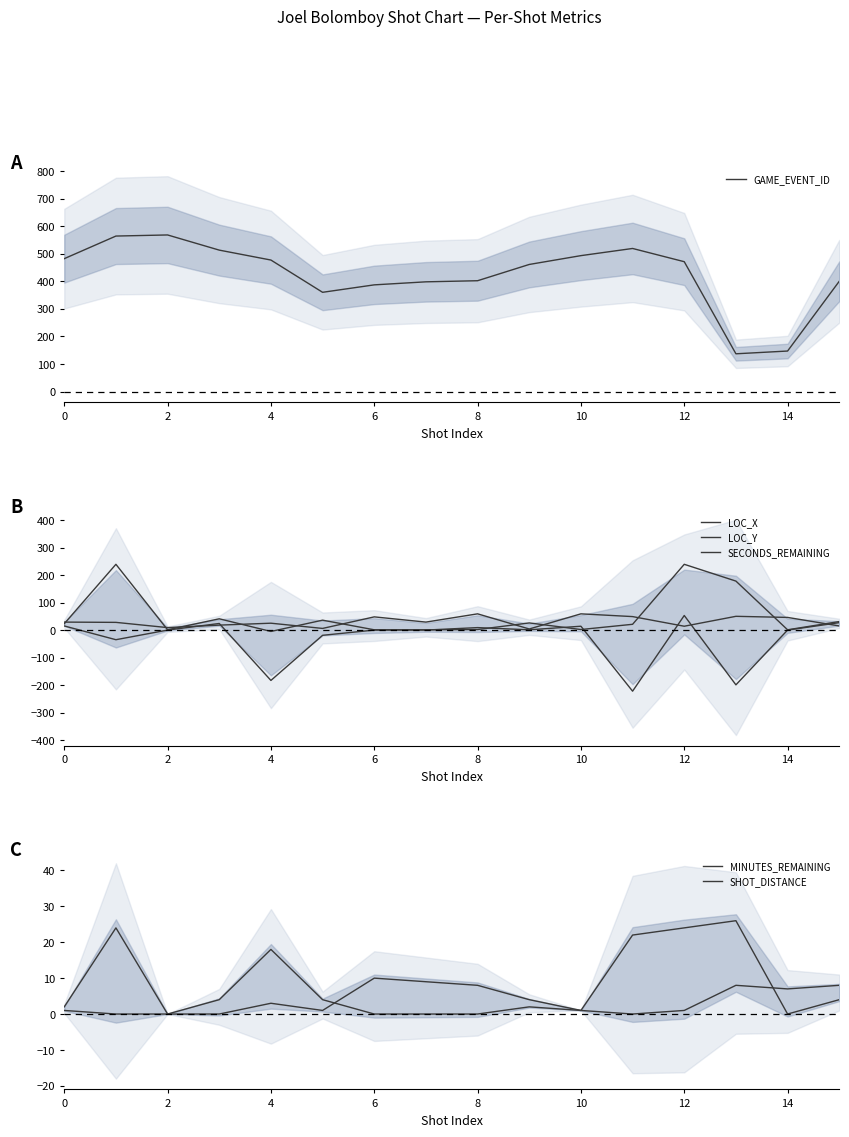

What are all the series names shown in the legend?

GAME_EVENT_ID, LOC_X, LOC_Y, SECONDS_REMAINING, MINUTES_REMAINING, SHOT_DISTANCE